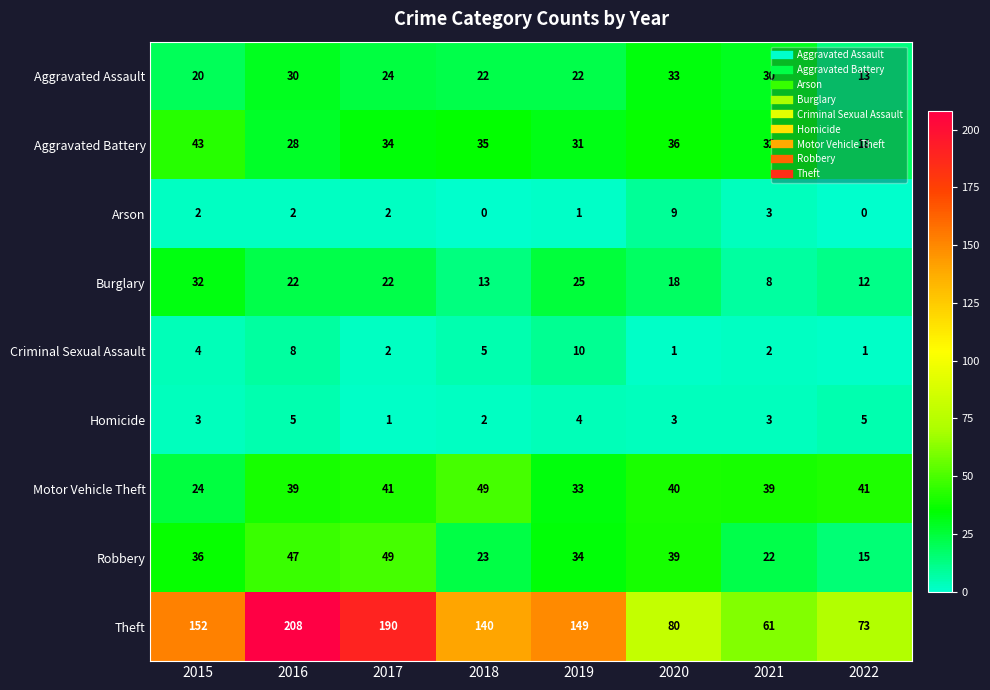

Count the number of data series in this chart.

9